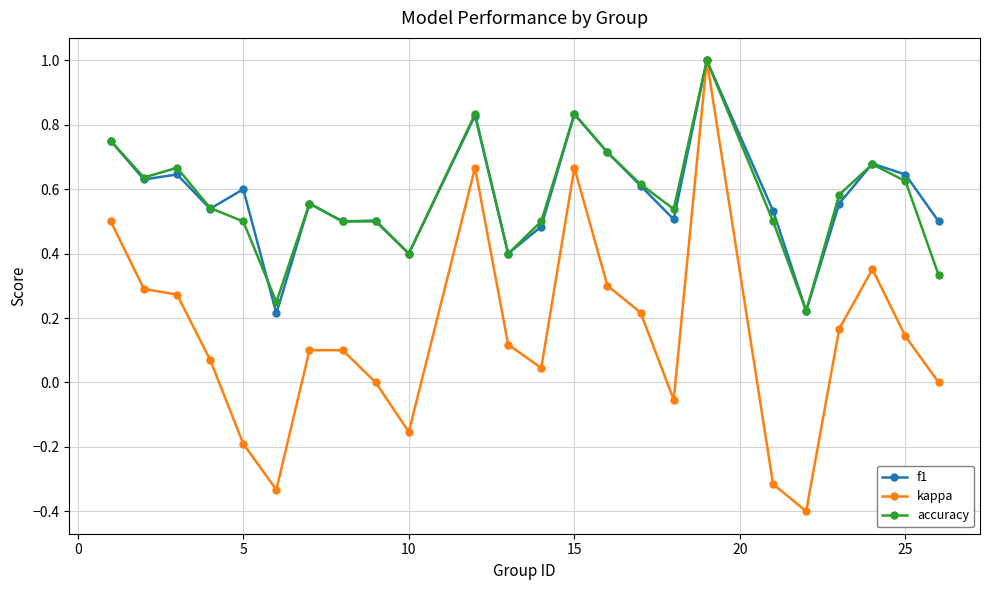

What is the maximum value shown in the chart?

1.0